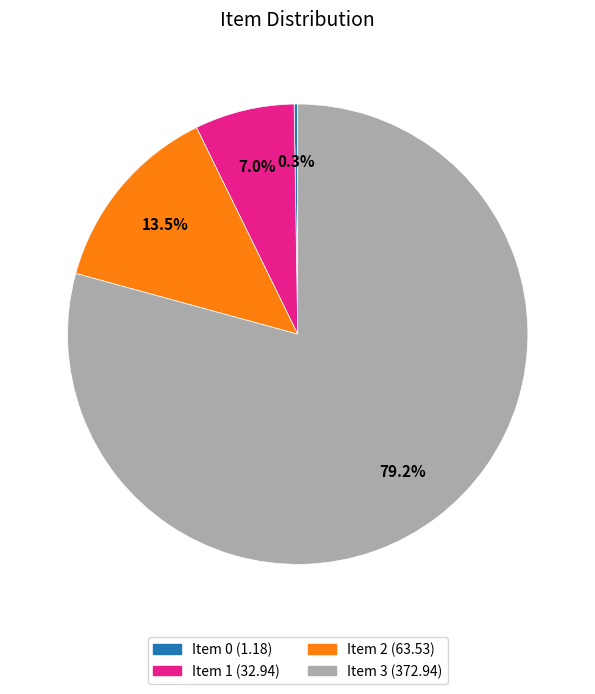

To the nearest percent, what is the average slice percentage?

25%